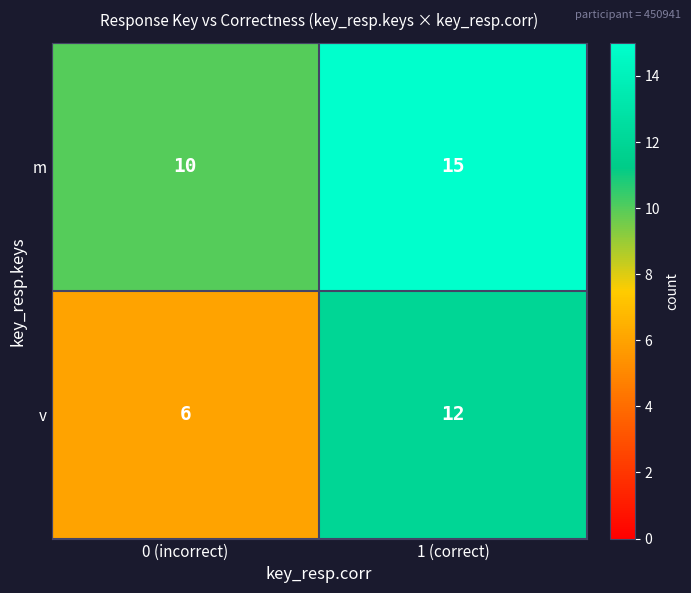

What is the approximate value of v at 0 (incorrect)?

6